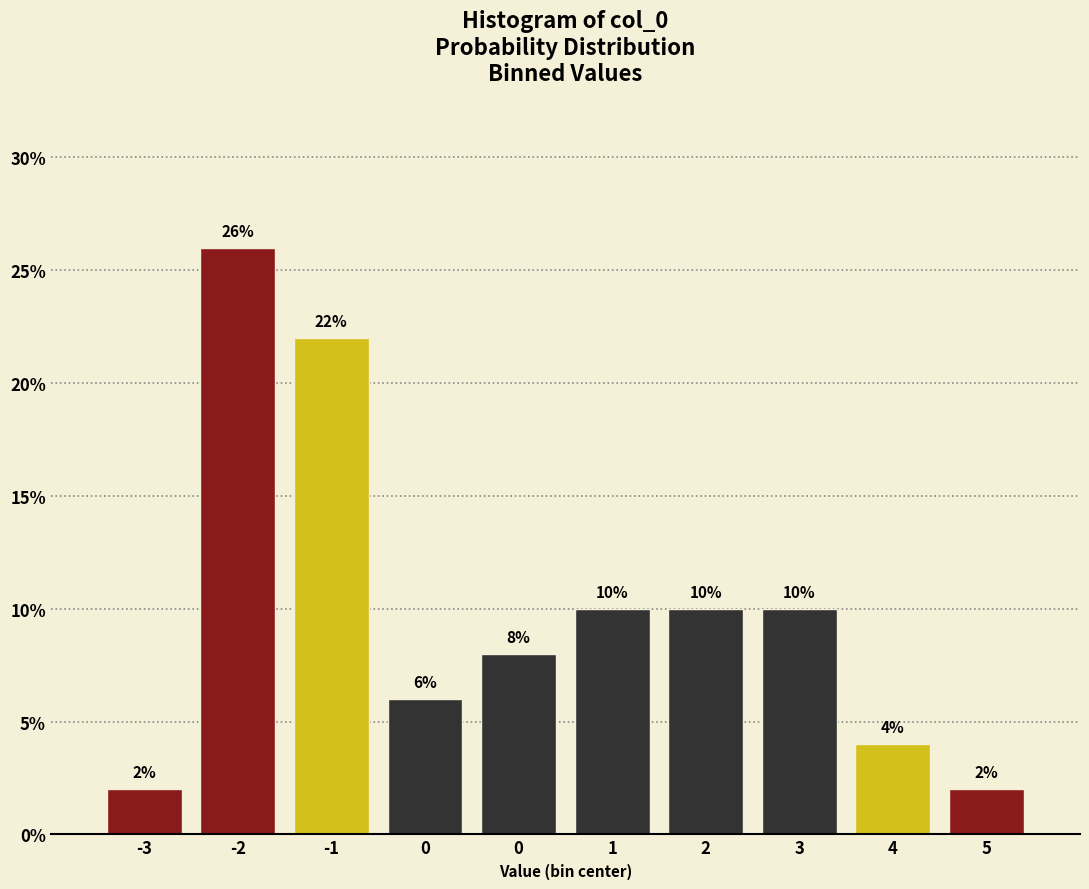

How many series are shown in this chart?

1